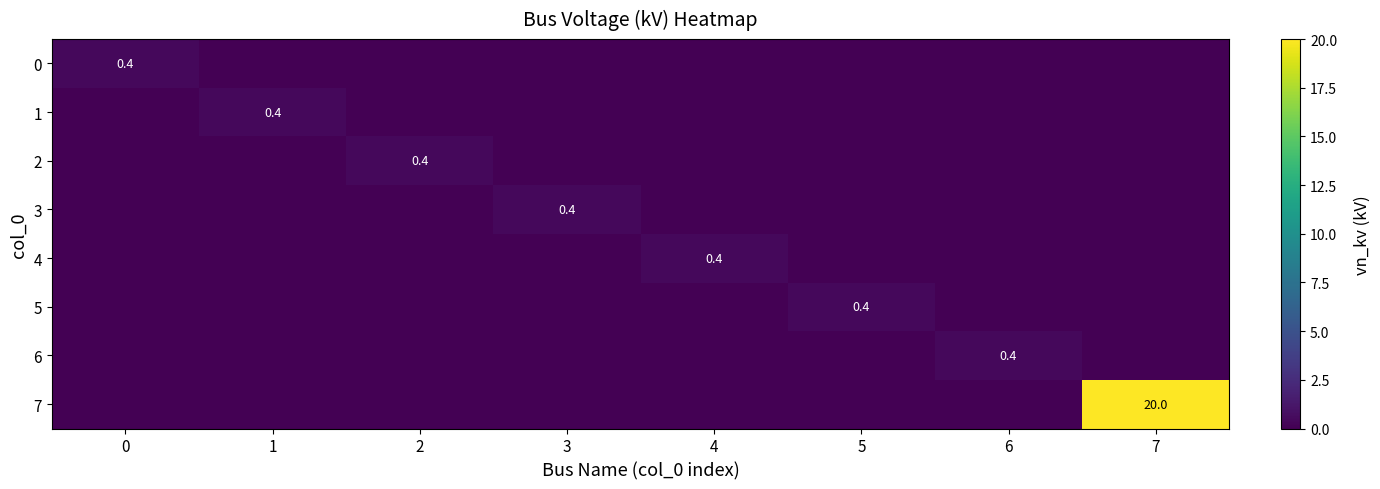

Is it true that 3 equals 0.4 at 3?

True